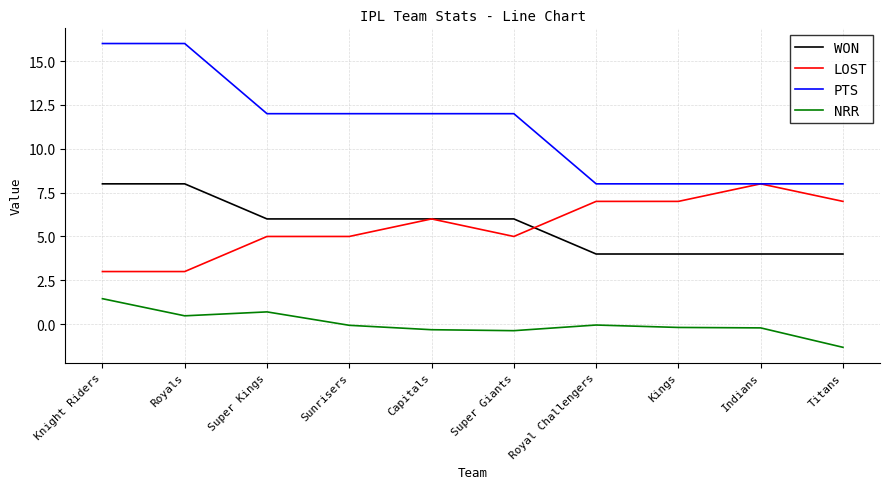

Is it true that NRR equals 0.6 at Knight Riders?

False